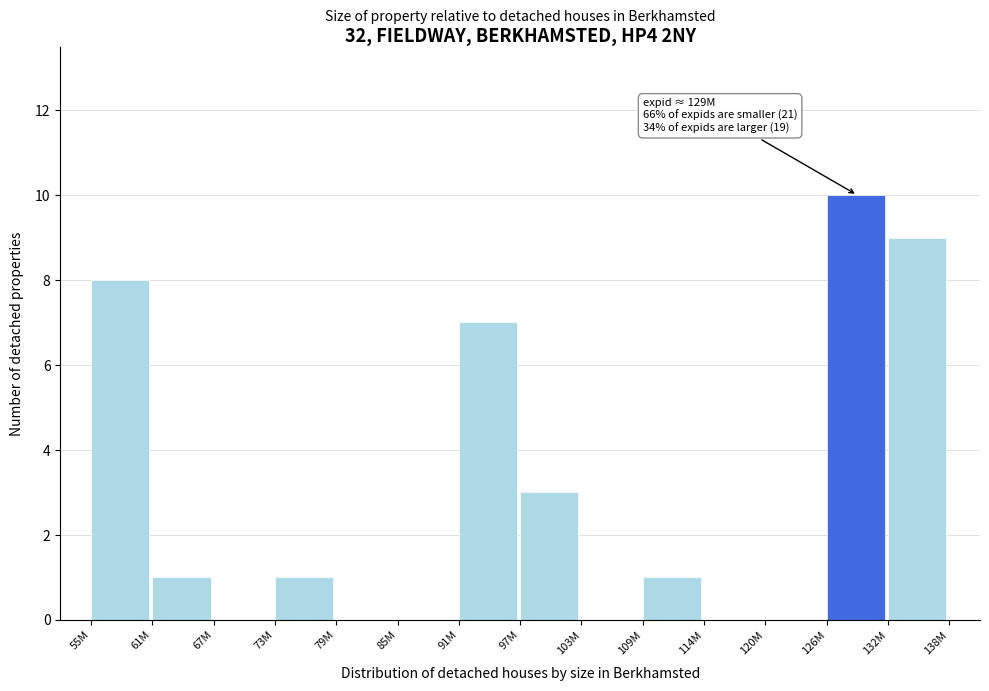

Reading left to right, what are all the values shown in this chart?

55M=8	61M=1	67M=0	73M=1	79M=0	85M=0	91M=7	97M=3	103M=0	109M=1	114M=0	120M=0	126M=10	132M=9